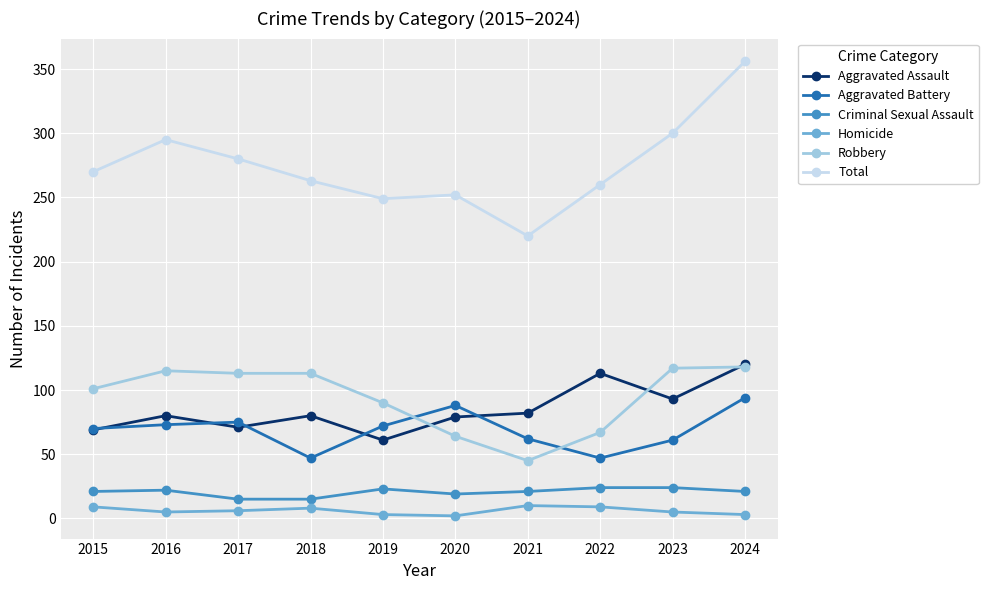

True or false: Criminal Sexual Assault has a value of 24 at 2022.

True